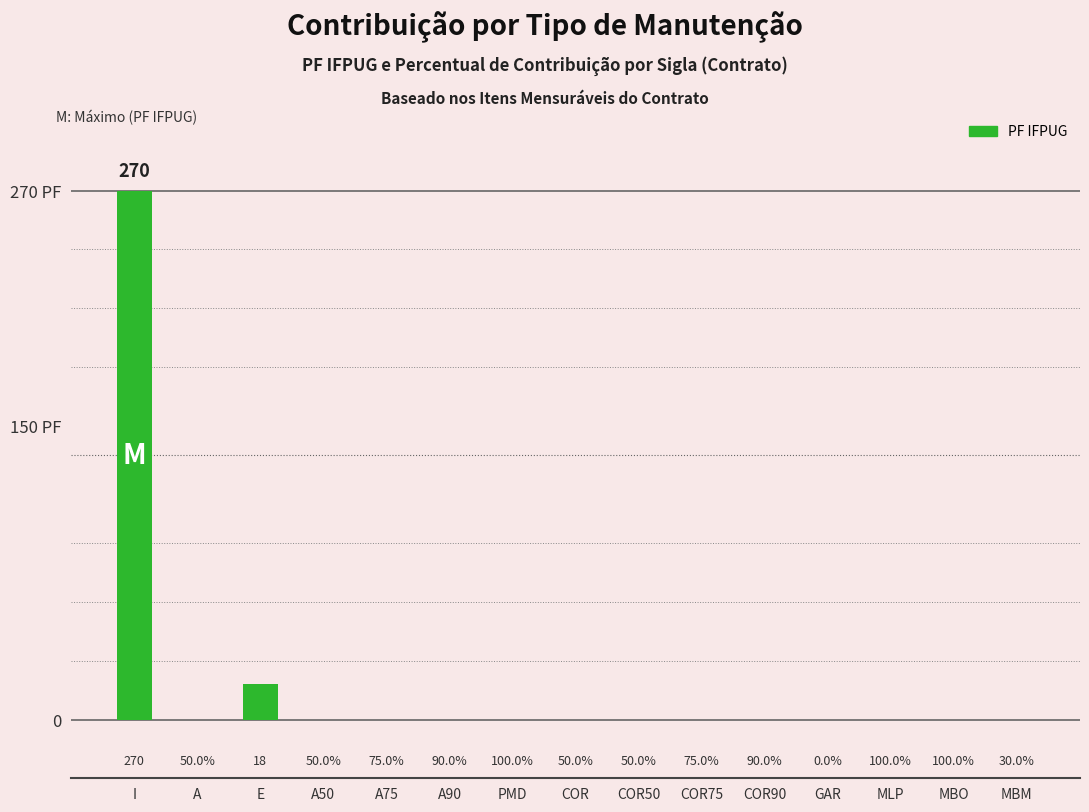

Does the chart contain stacked bars?

No